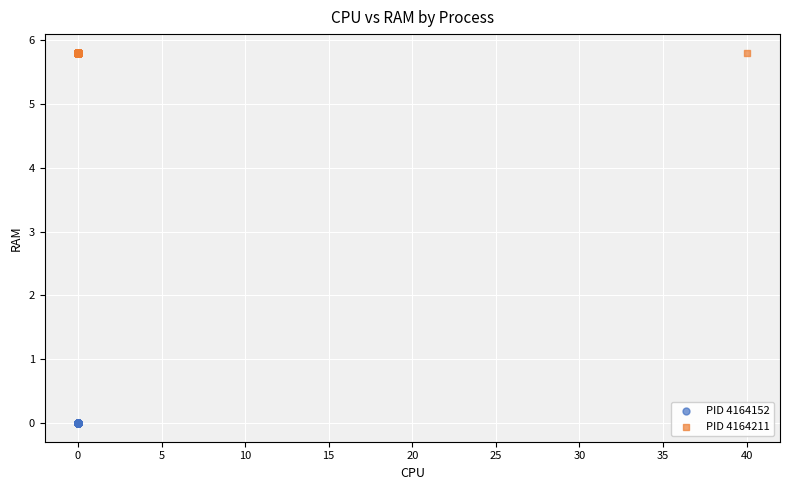

Which series reaches the minimum Y coordinate?

PID 4164152